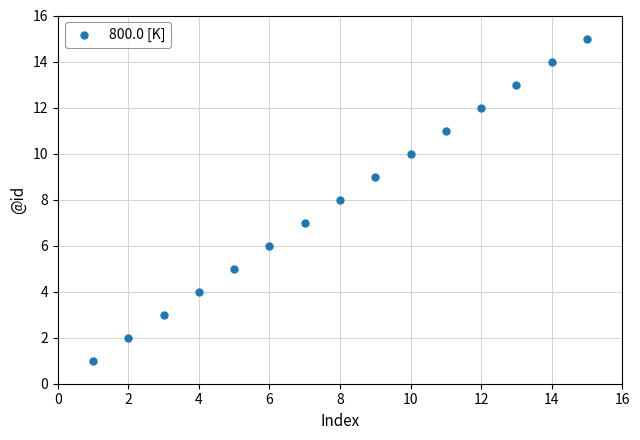

What is the range of X values (max minus min)?

14